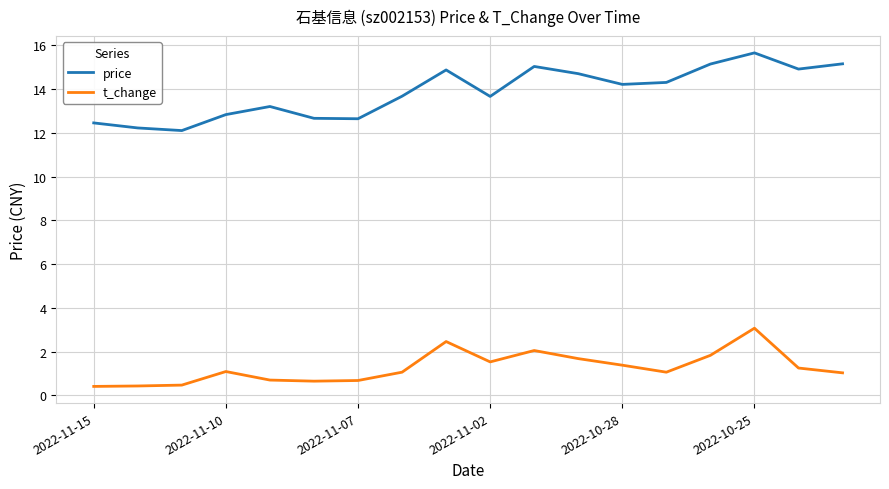

What is the minimum value for price?

12.1